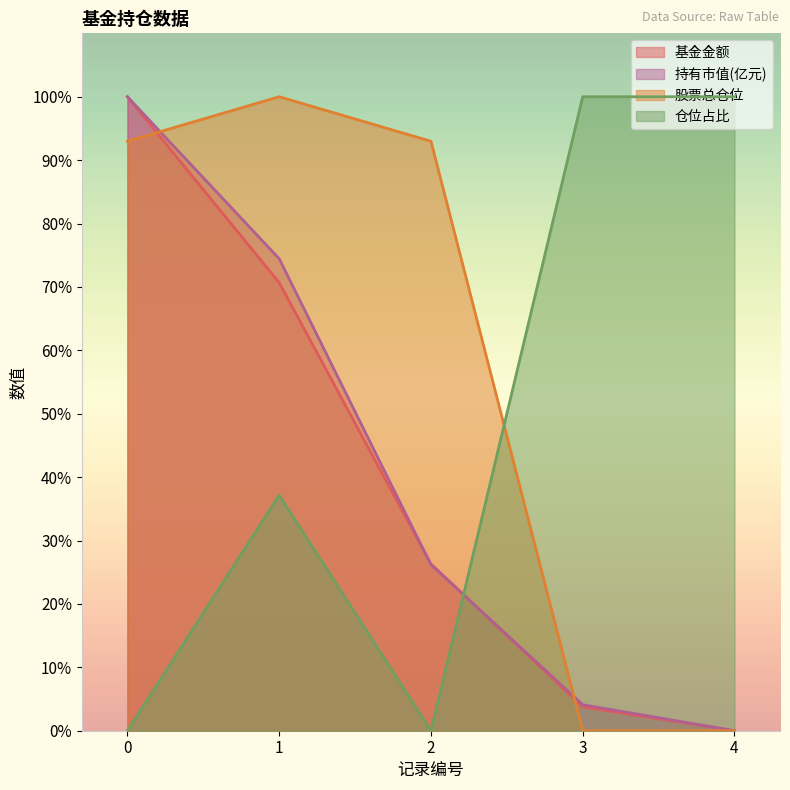

What is the difference between the second highest and second lowest values in the 仓位占比 series?

100.0